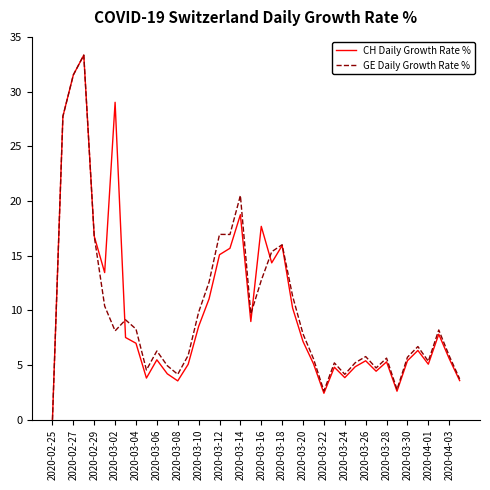

What is the difference between the maximum and second lowest values in the CH Daily Growth Rate % series?

30.9